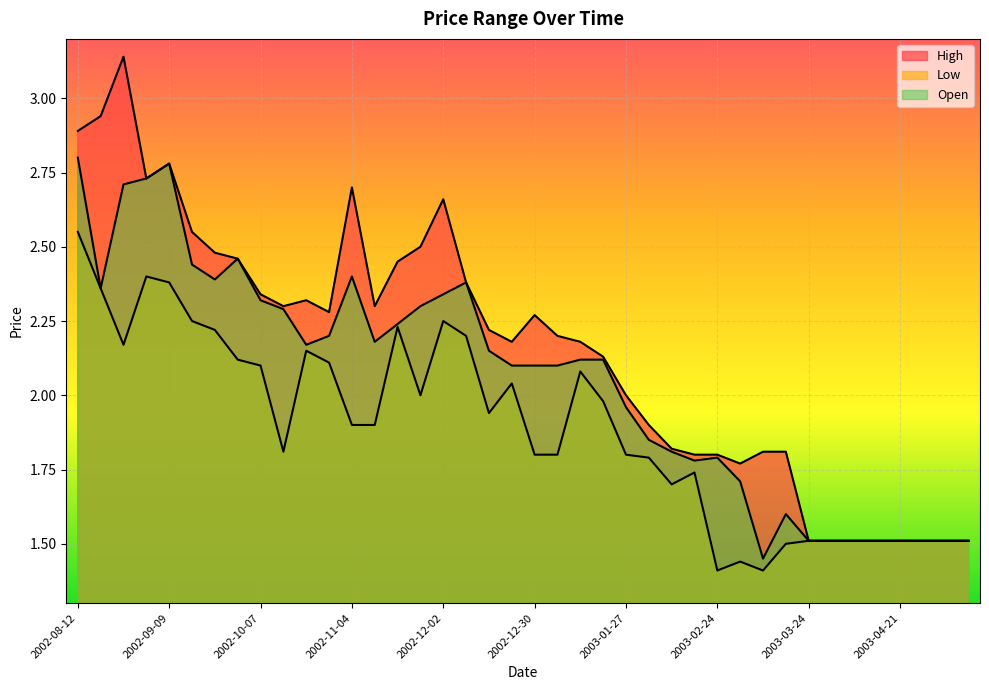

What position from the left is 2002-12-09?

18